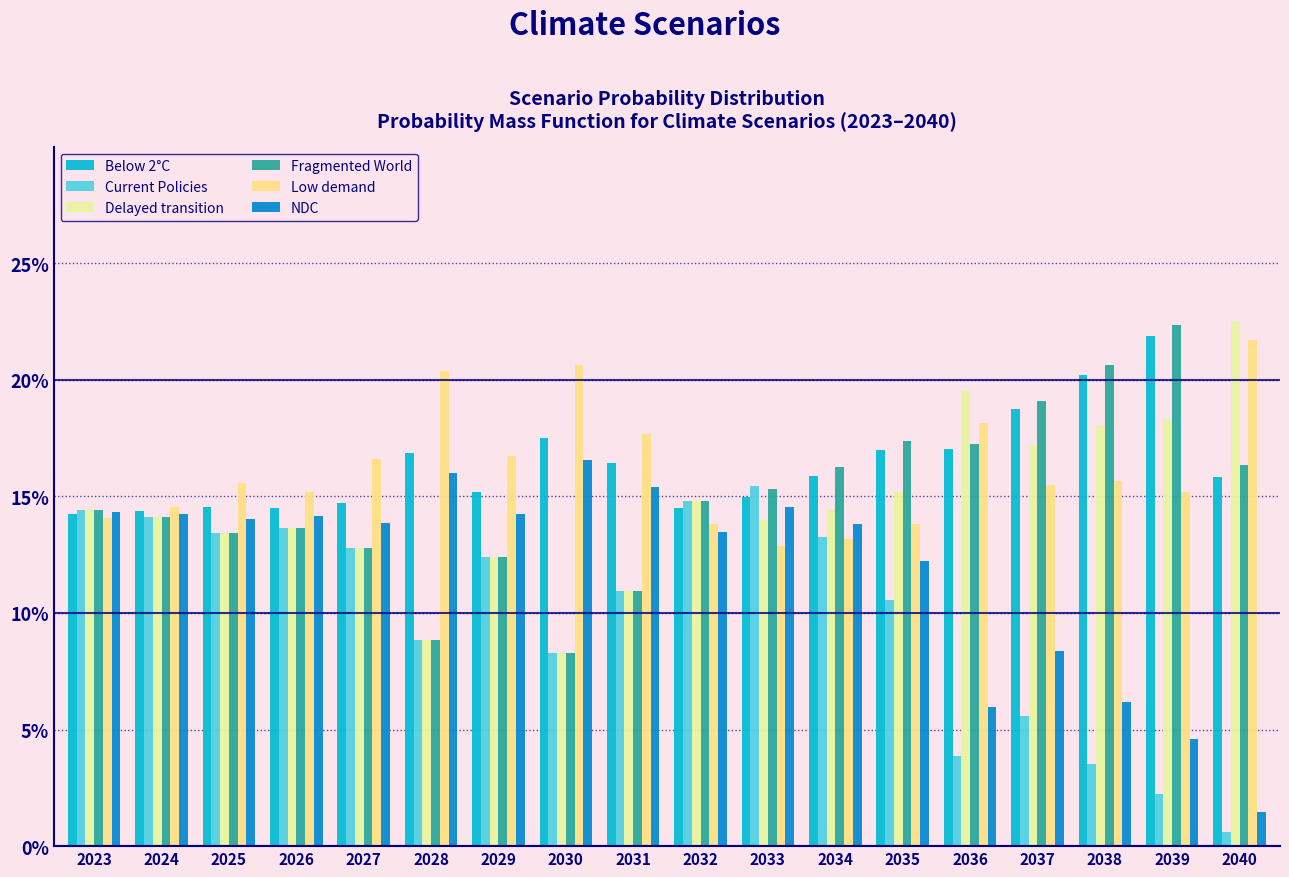

Between 2032 and 2037, which series saw the biggest shift?

Current Policies